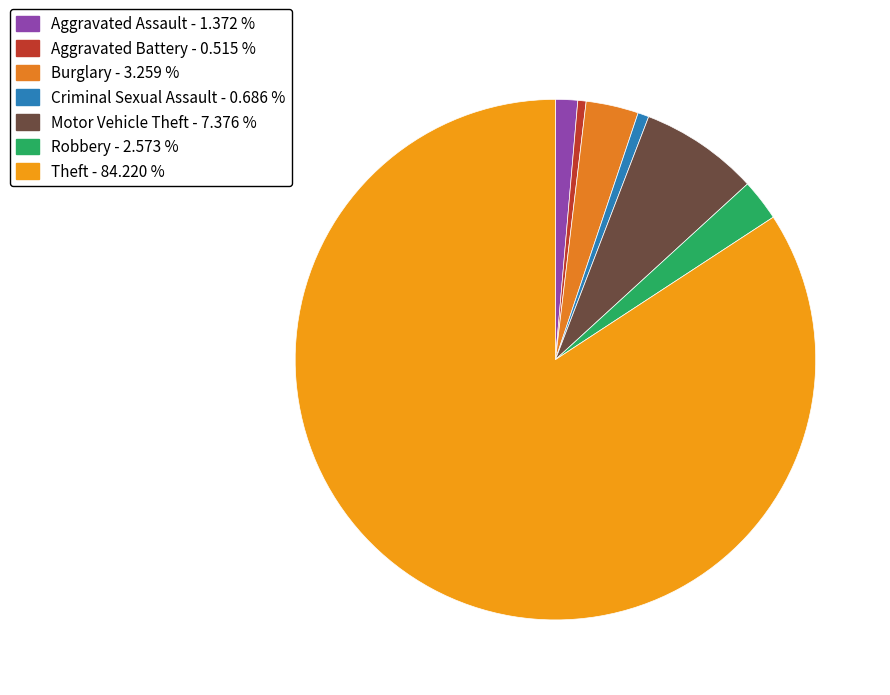

What is the ratio of the value at Theft to the value at Aggravated Battery?

163.7